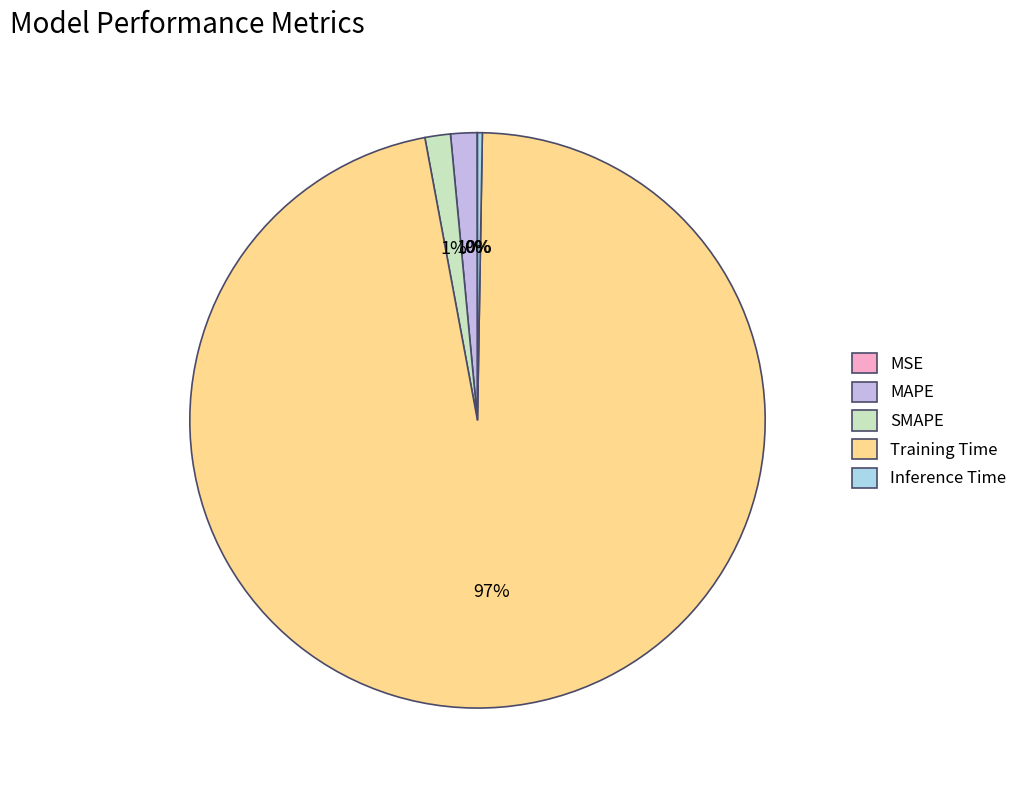

Is it true that Training Time is 97% of the pie?

True